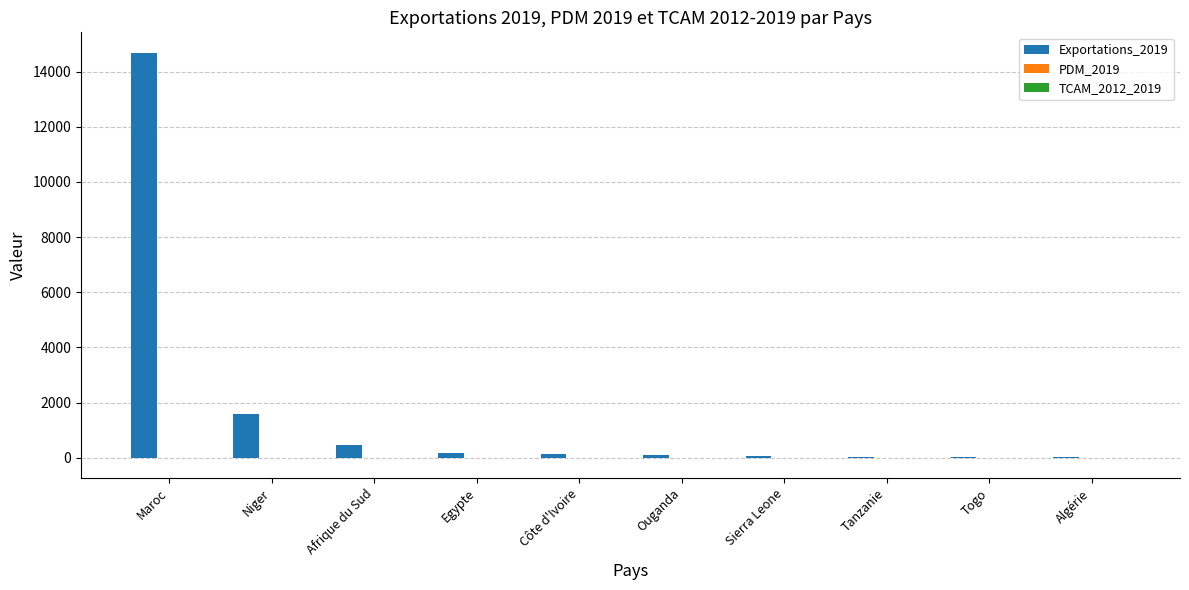

How many distinct data groups are displayed?

3